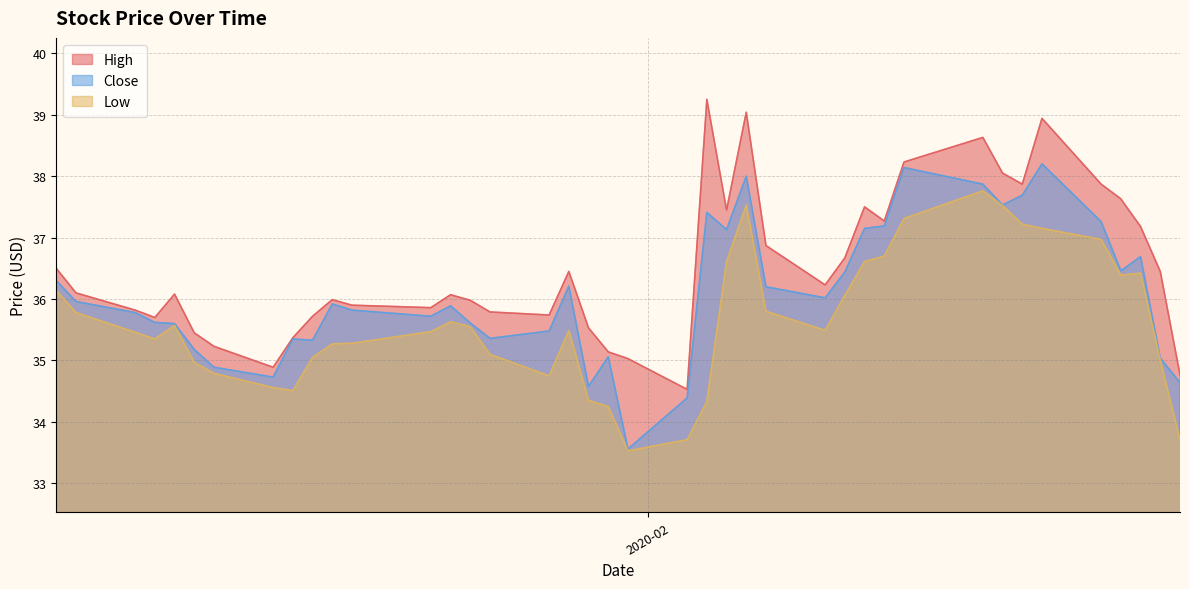

Which series has the largest total across all categories?

High